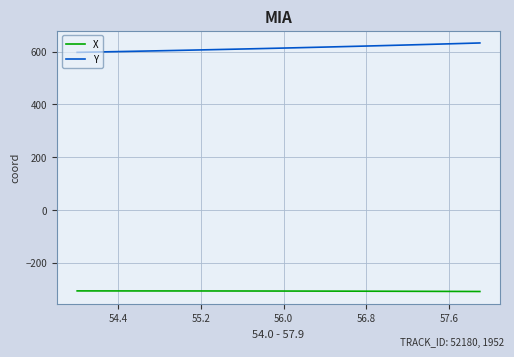

What is the minimum value shown in the chart?

-309.8